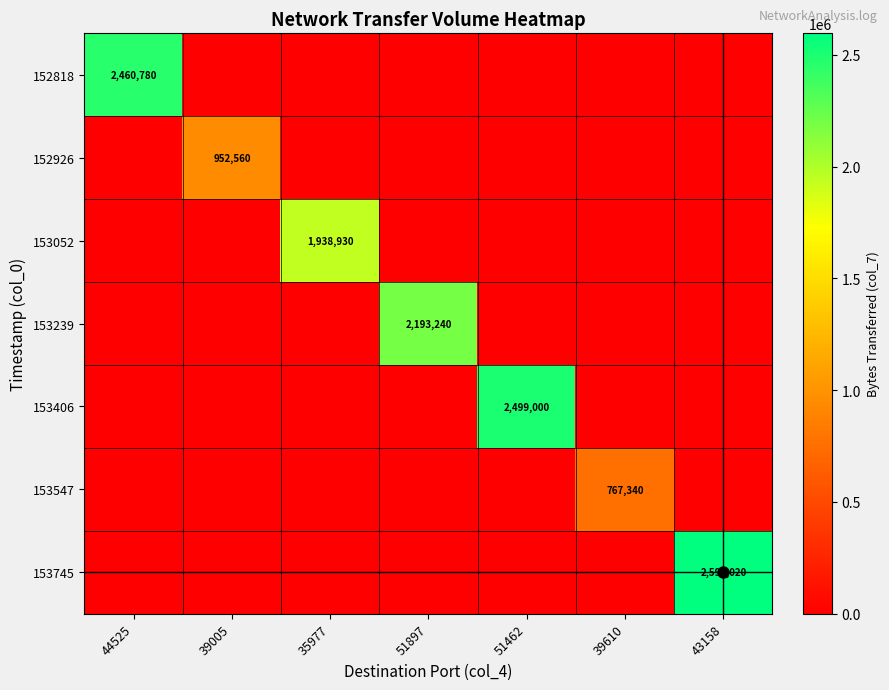

Is it true that 152818 equals 628336 at 44525?

False